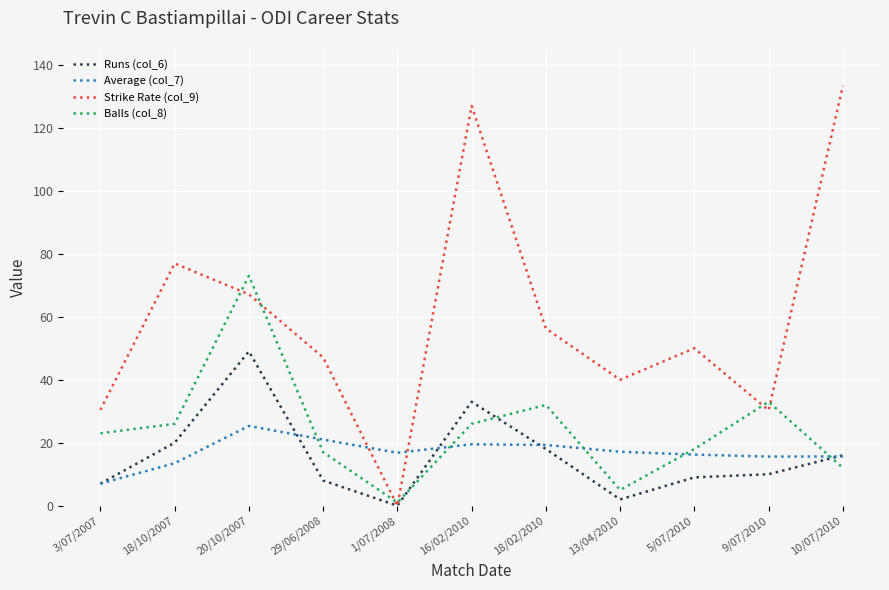

Which series has the largest range (max minus min)?

Strike Rate (col_9)